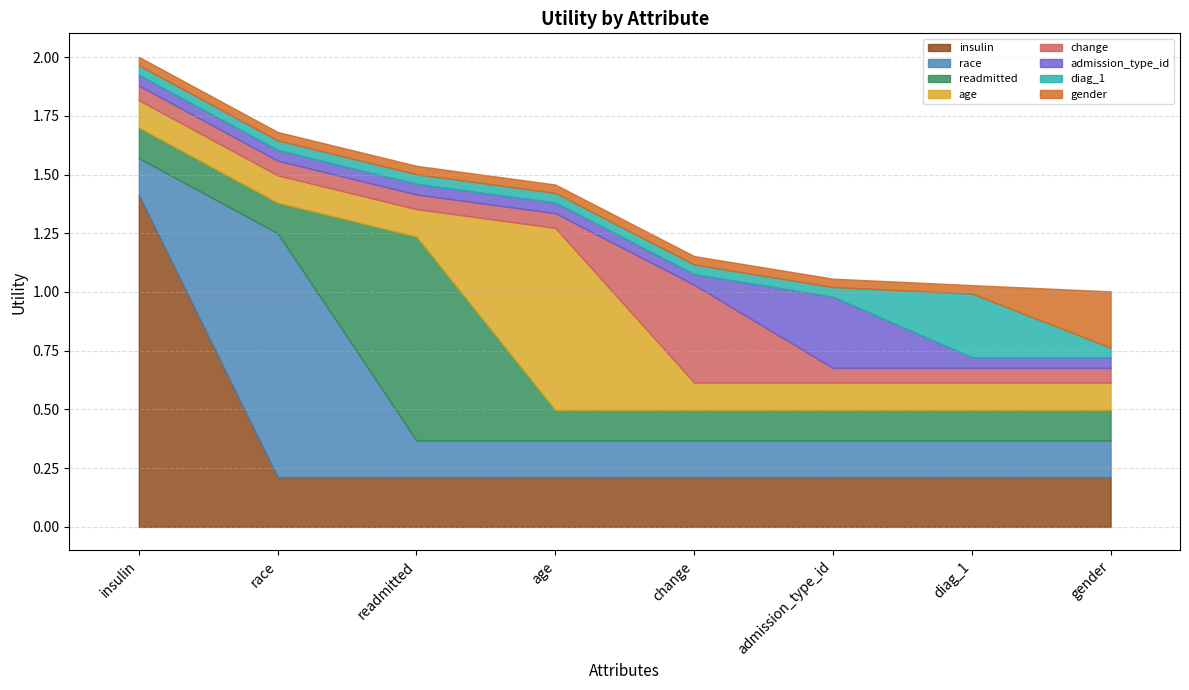

At which category does the chart reach its minimum across all series?

gender